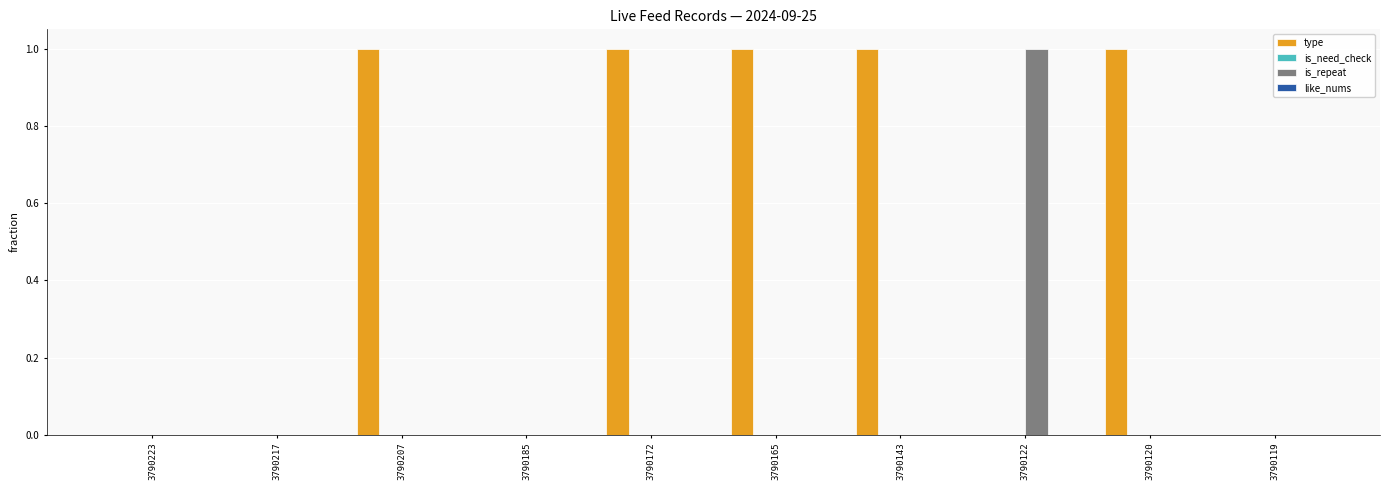

At which label does is_repeat reach its peak?

3790122